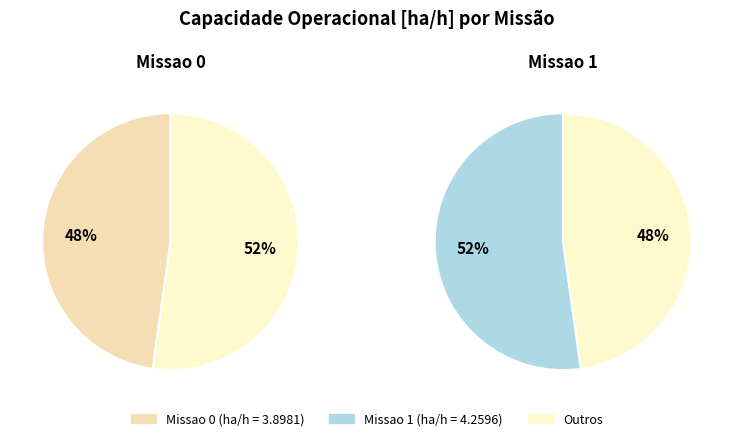

Rank the categories by value from lowest to highest.

0, 1